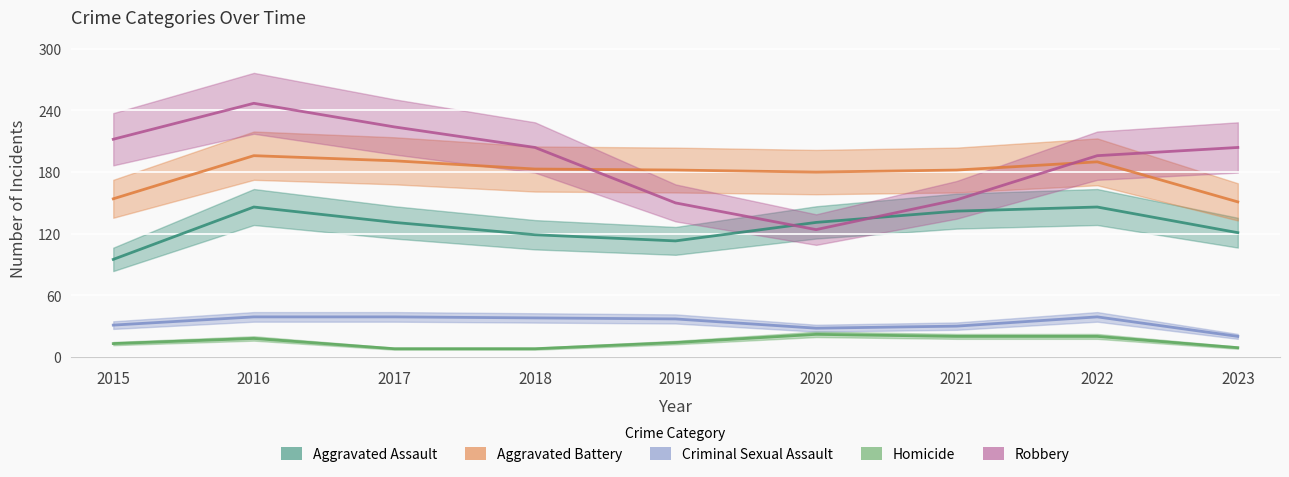

At which label does Criminal Sexual Assault first exceed 37?

2016